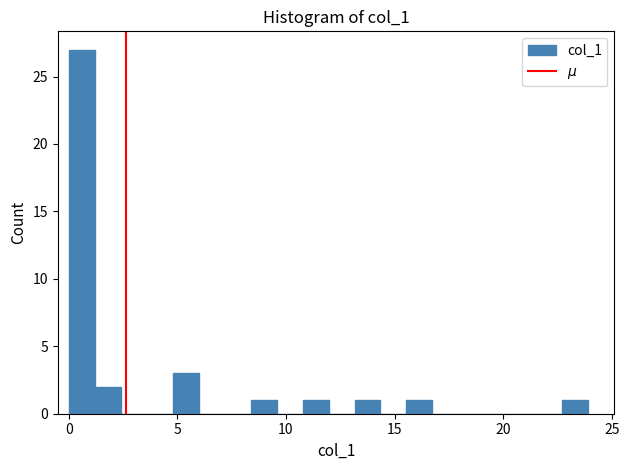

Read against the x-axis, roughly where is the centre of the tallest bar?

0.5